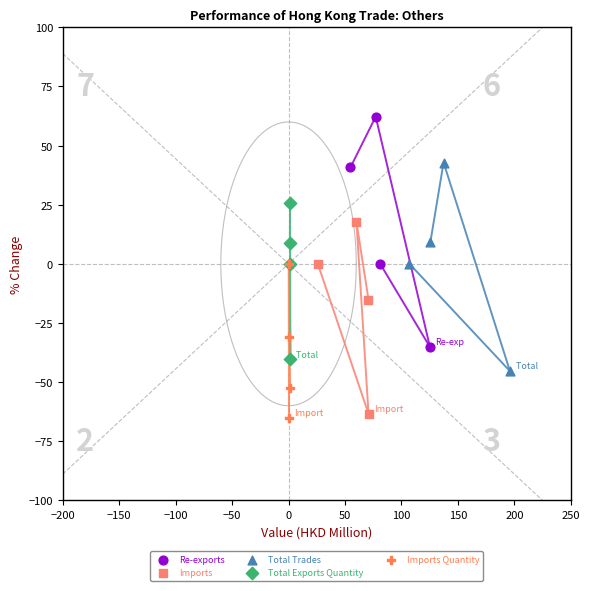

Which series has the largest Y range (max minus min)?

Re-exports